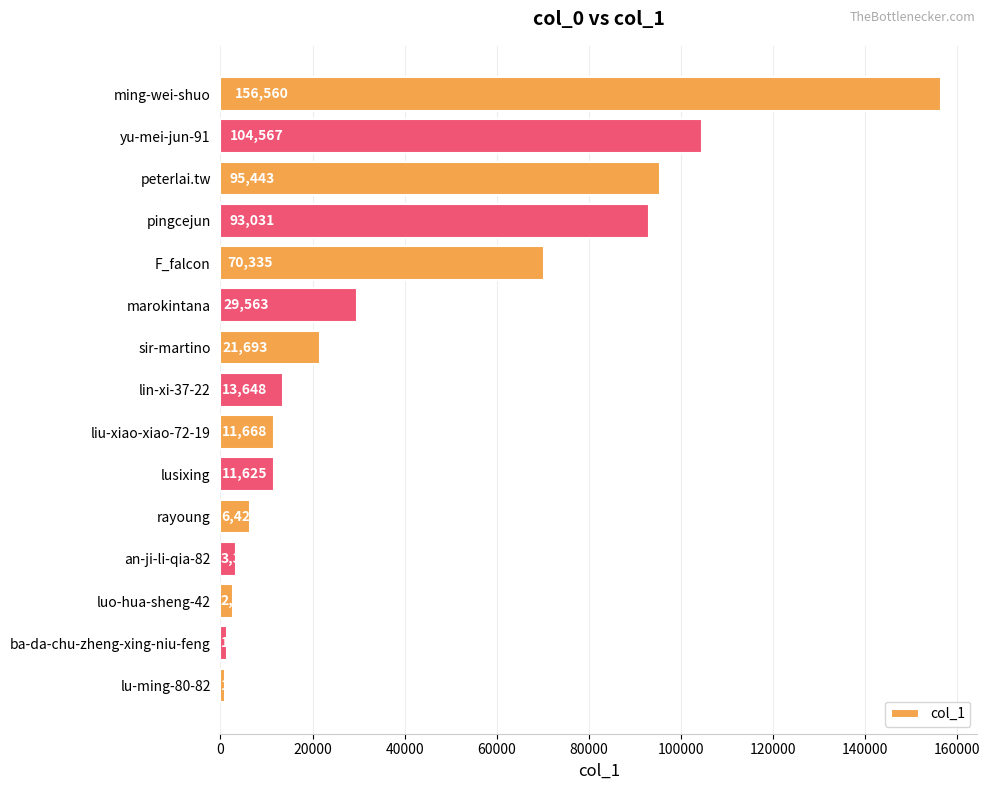

What is the greatest value displayed?

156560